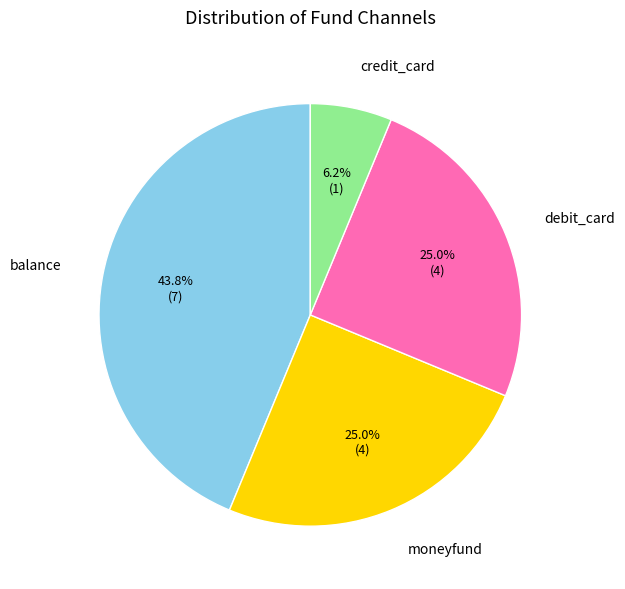

Count the number of slices in the pie.

4